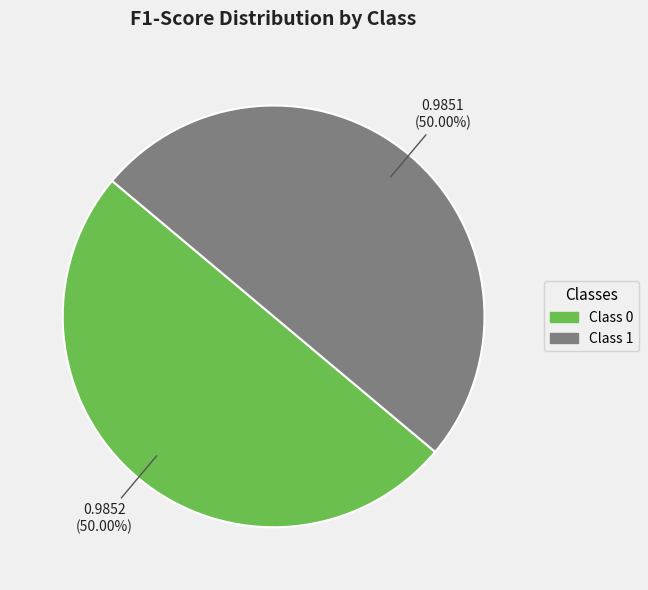

Rank the categories by value from lowest to highest.

1, 0